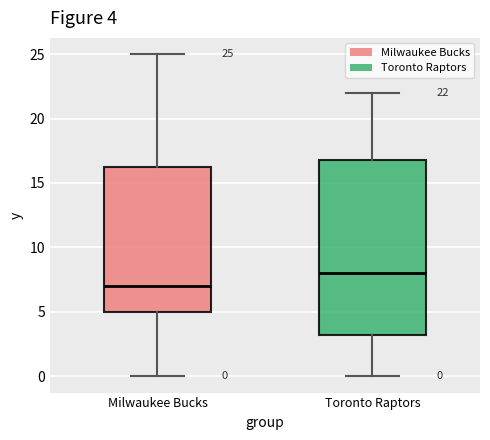

Which box is the tallest, from its lower edge to its upper edge?

Toronto Raptors